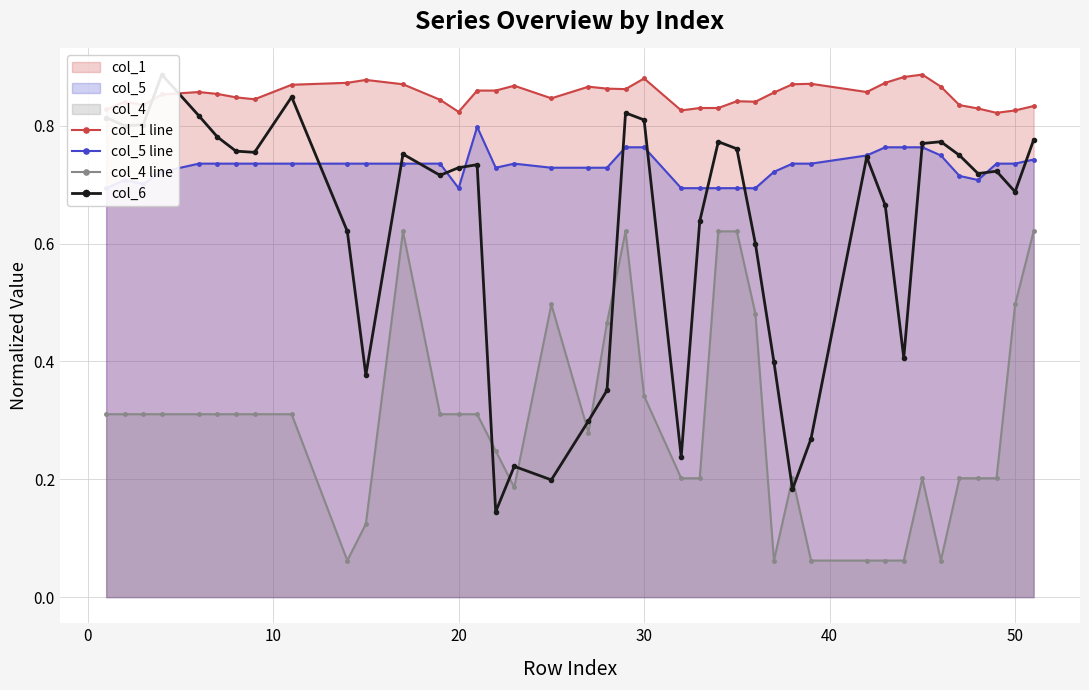

True or false: col_1 line and col_4 line cross at least once.

False